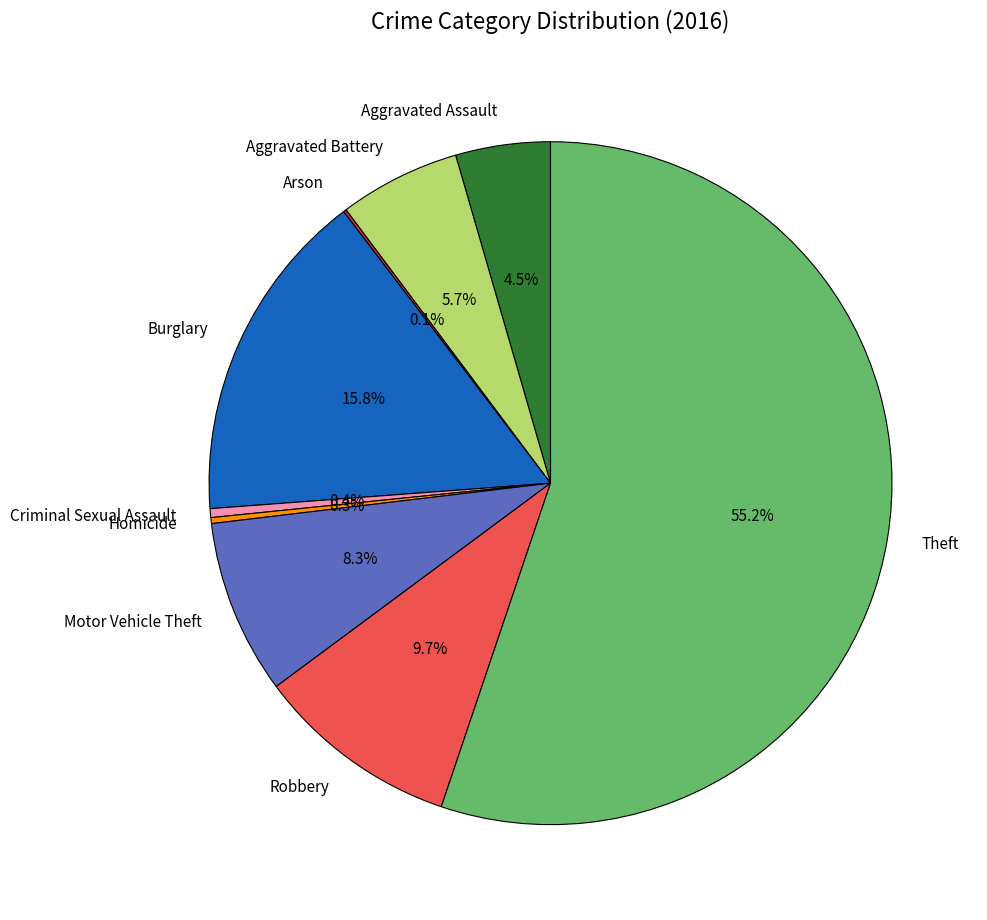

Which category has the biggest portion of the pie?

Theft